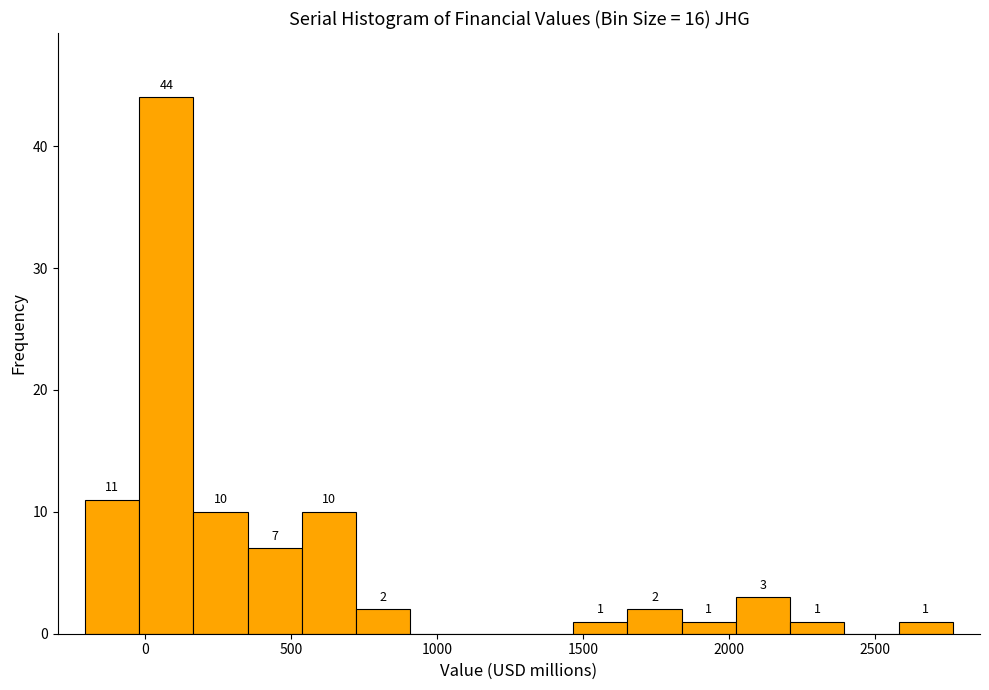

Read against the x-axis, roughly where is the centre of the tallest bar?

50